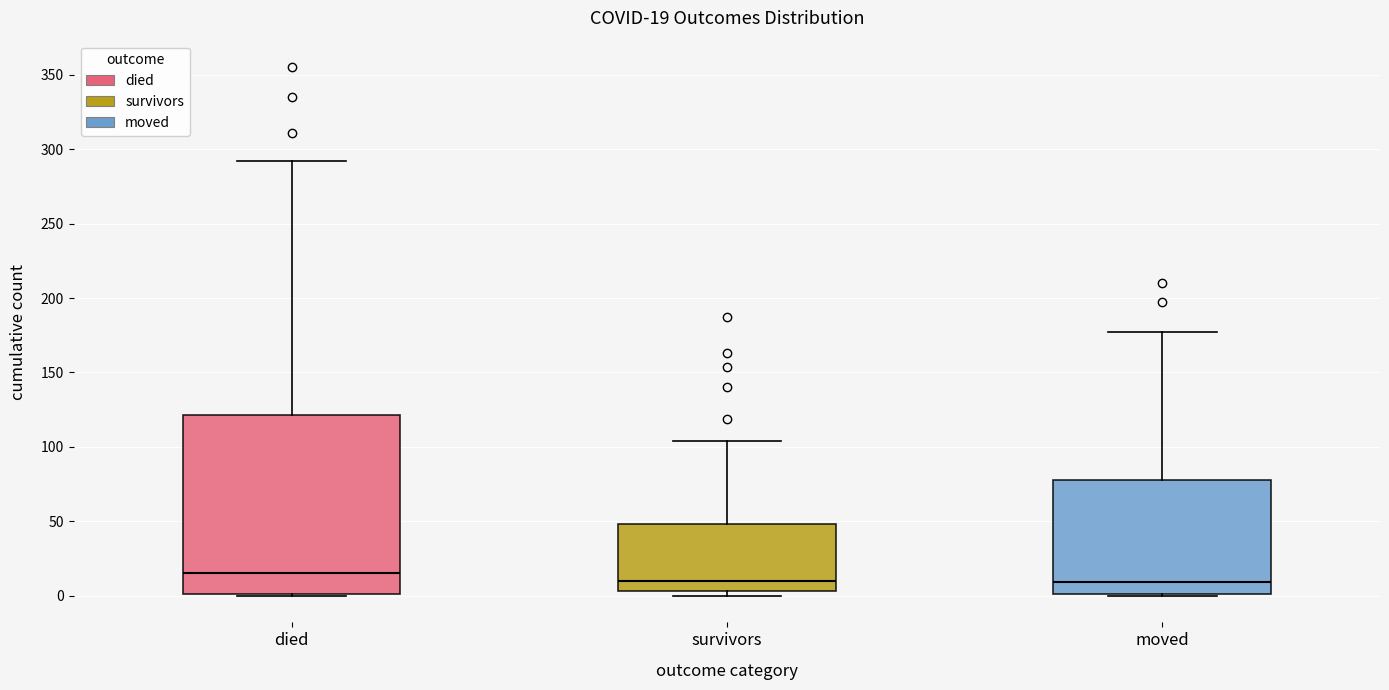

Which box is the tallest, from its lower edge to its upper edge?

died